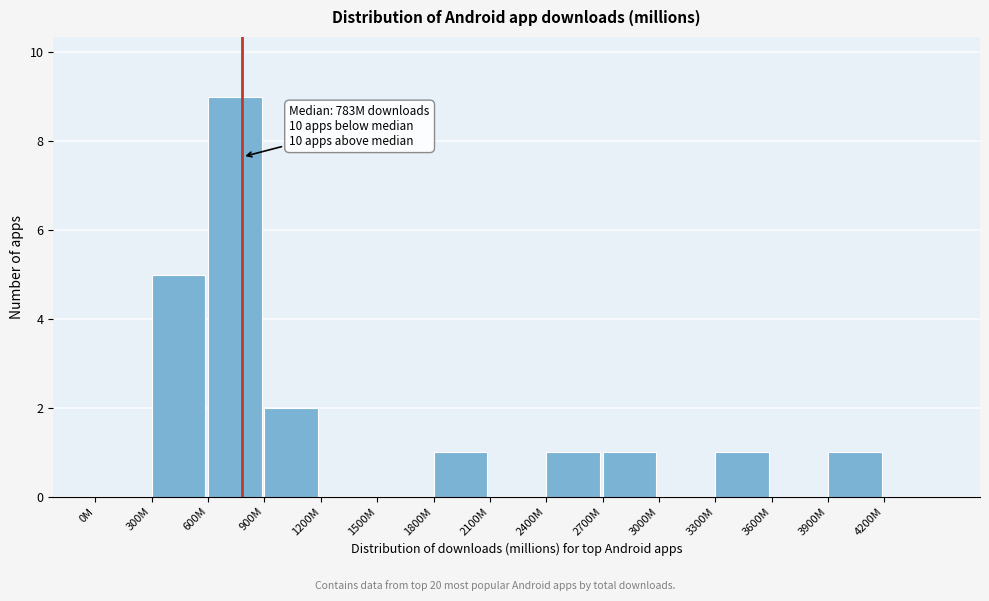

Reading left to right, transcribe all the data shown in this chart.

0M=0	300M=5	600M=9	900M=2	1200M=0	1500M=0	1800M=1	2100M=0	2400M=1	2700M=1	3000M=0	3300M=1	3600M=0	3900M=1	4200M=0